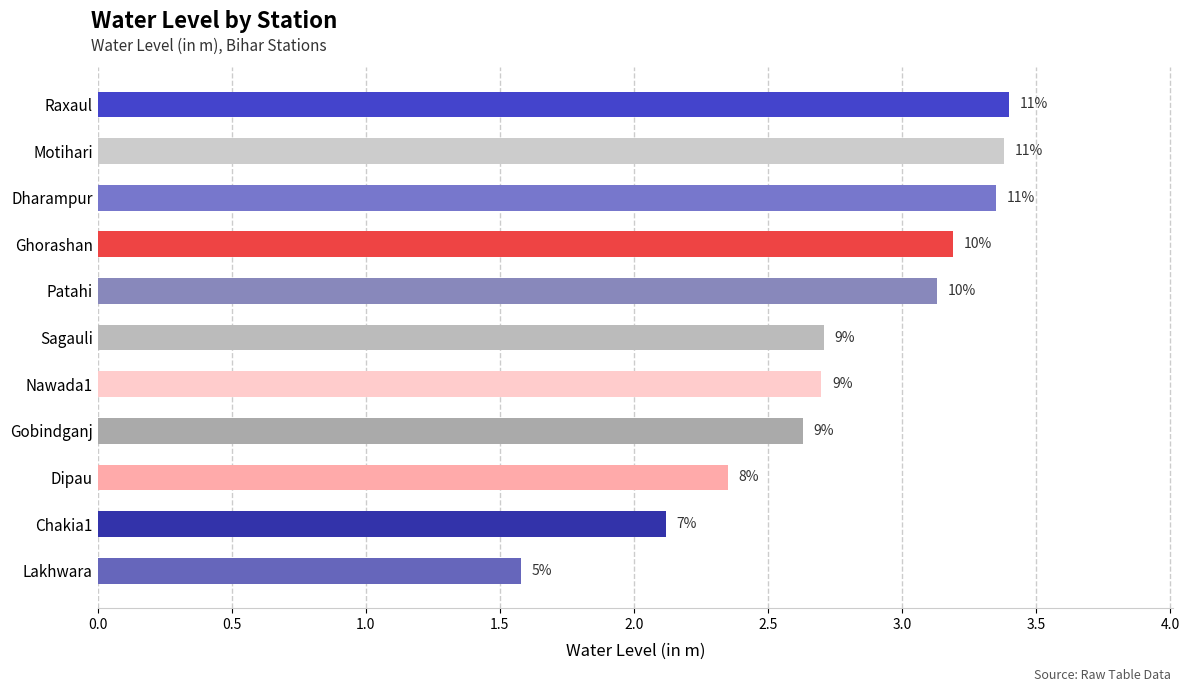

Are the bars horizontal?

Yes